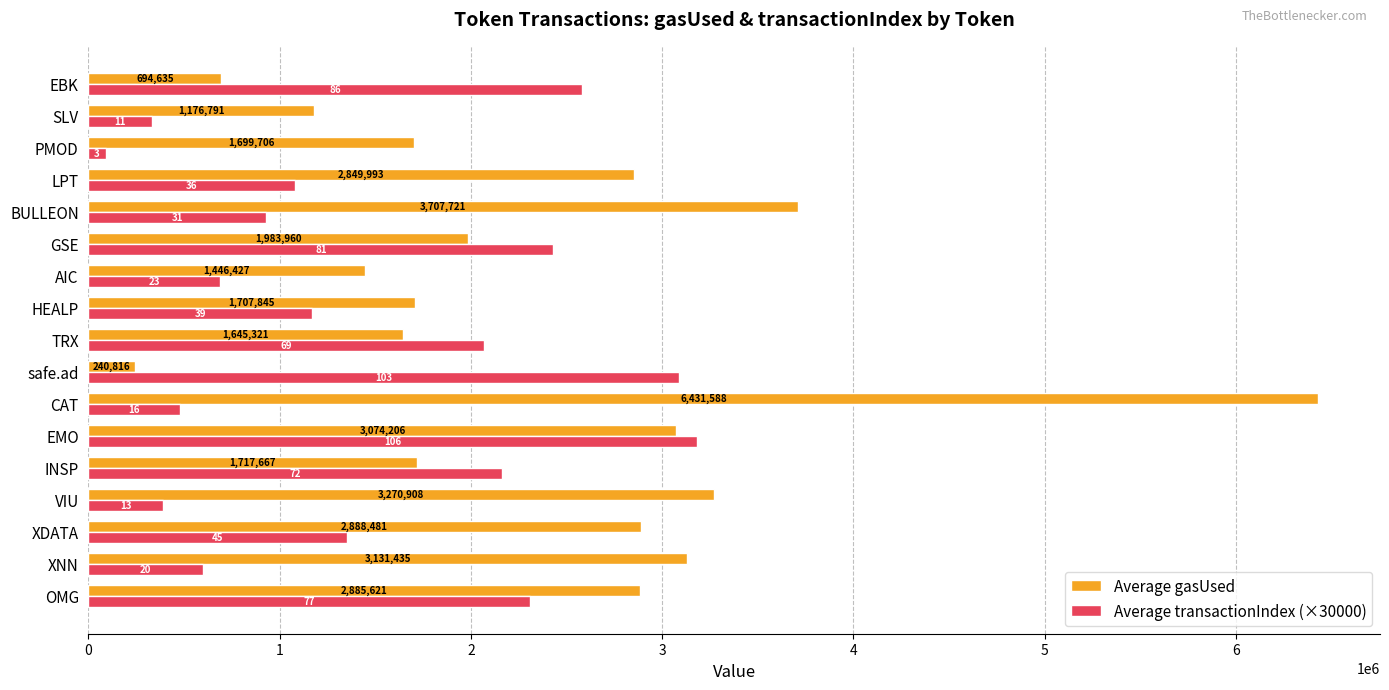

Which series has the largest total across all categories?

Average gasUsed